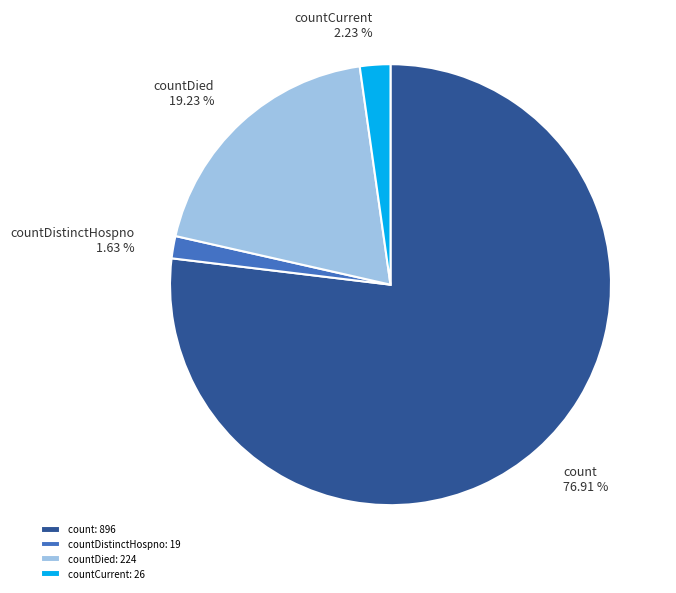

Does count represent more than half of the total?

Yes